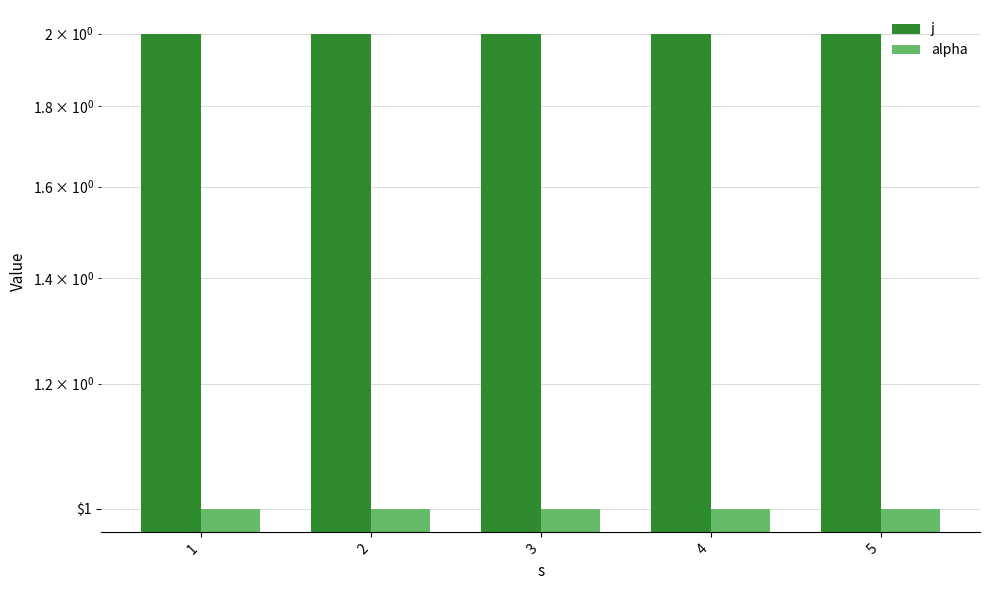

Is it true that j equals 1 at 3?

False